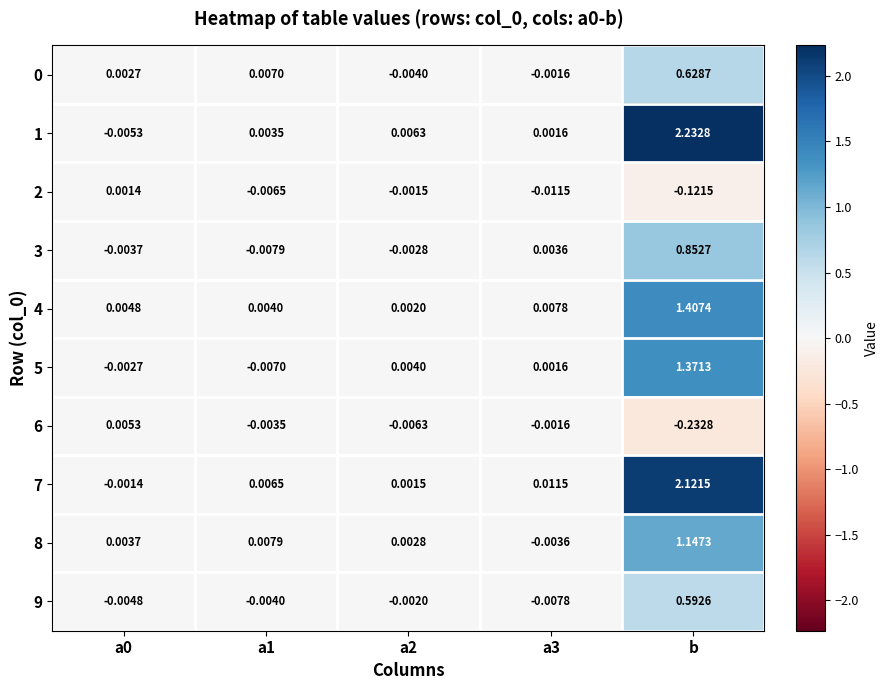

Count the number of categories in the chart.

5